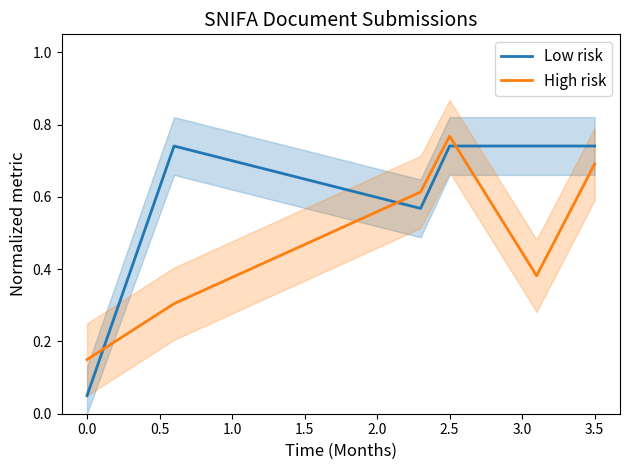

Where is Low risk nearest to the value 0?

0.0